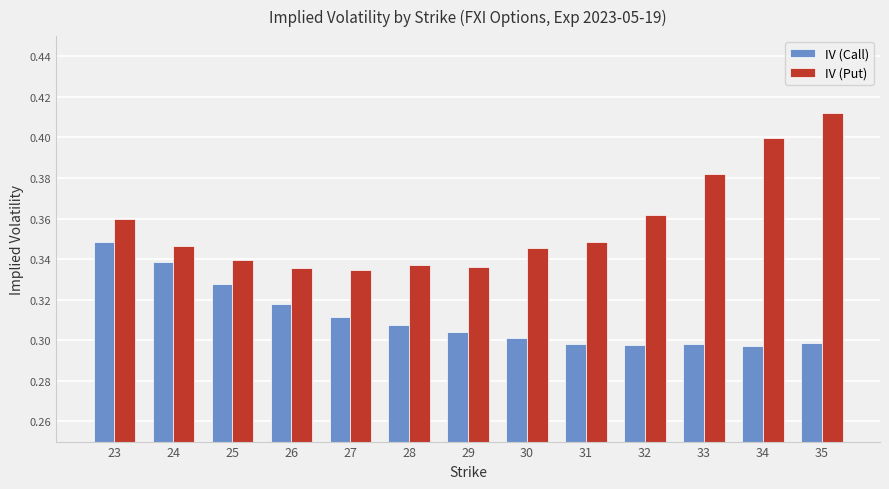

What is the sum of the IV (Call) values at 32 and 35?

0.6